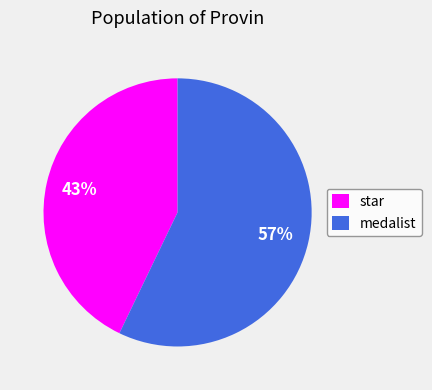

True or false: medalist accounts for 45% of the total.

False